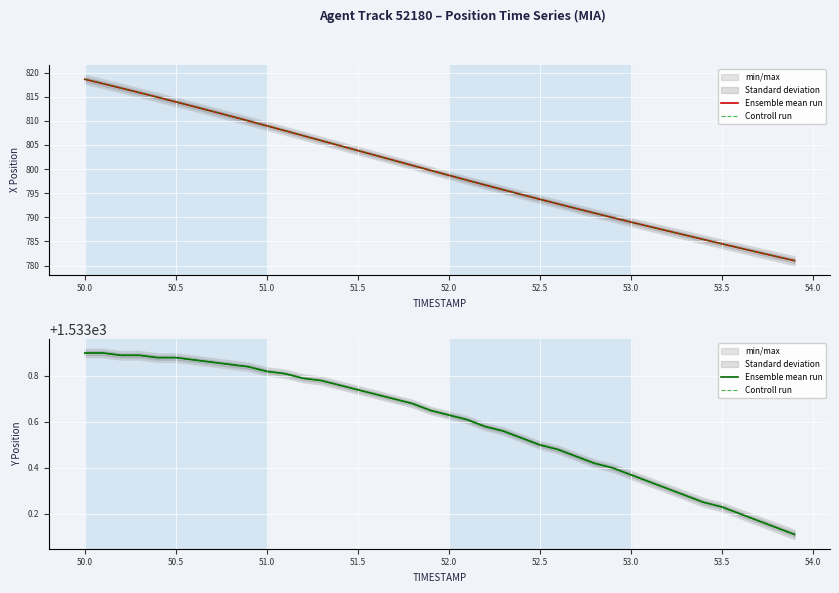

True or false: Controll run and Ensemble mean run intersect in this chart.

False